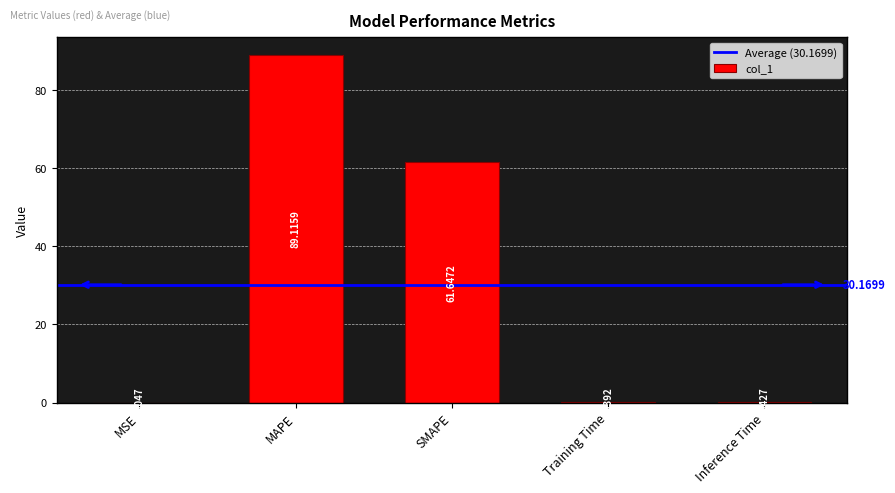

The chart shows a value of 147.0 at MAPE. True or false?

False